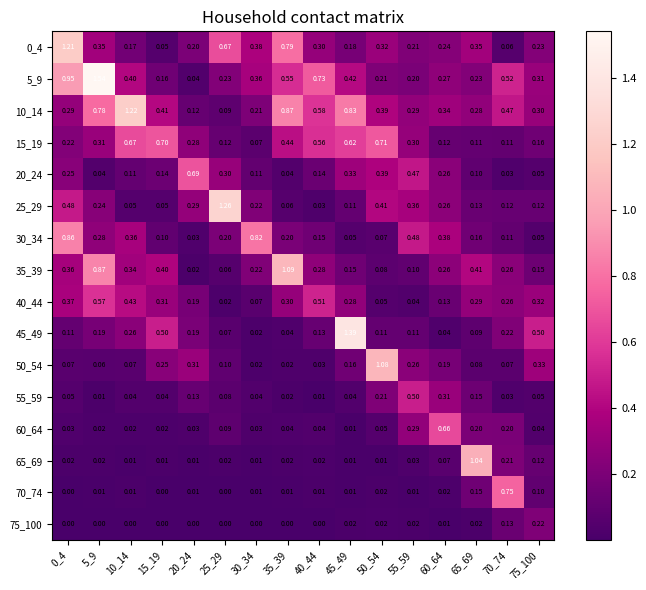

What is the total value across all series at 45_49?

4.6